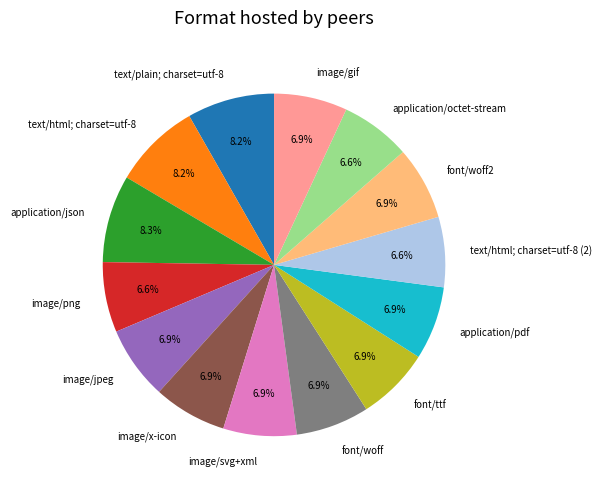

What is the ratio of the value at font/woff to the value at image/png?

1.0